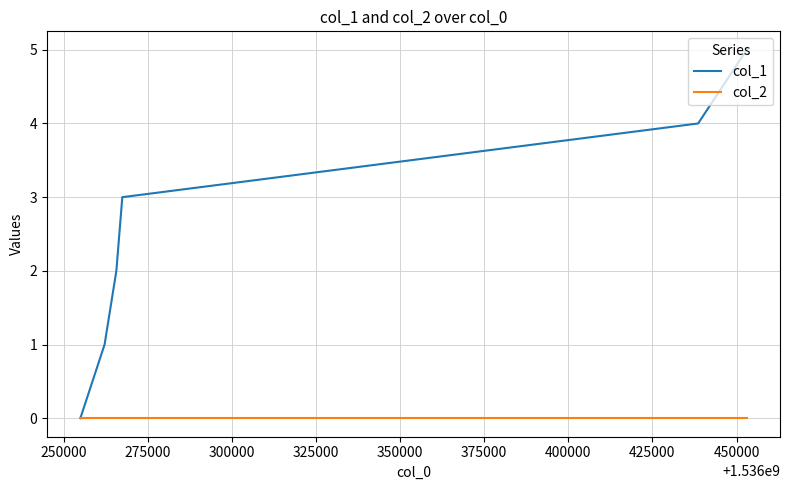

What are all the series names shown in the legend?

col_1, col_2